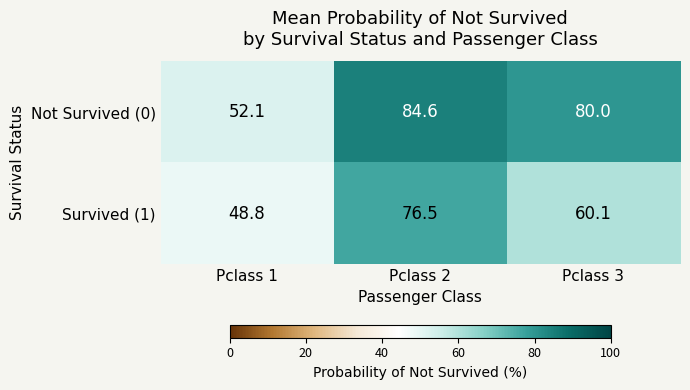

True or false: Survived (1) has a value of 88.8 at Pclass 3.

False